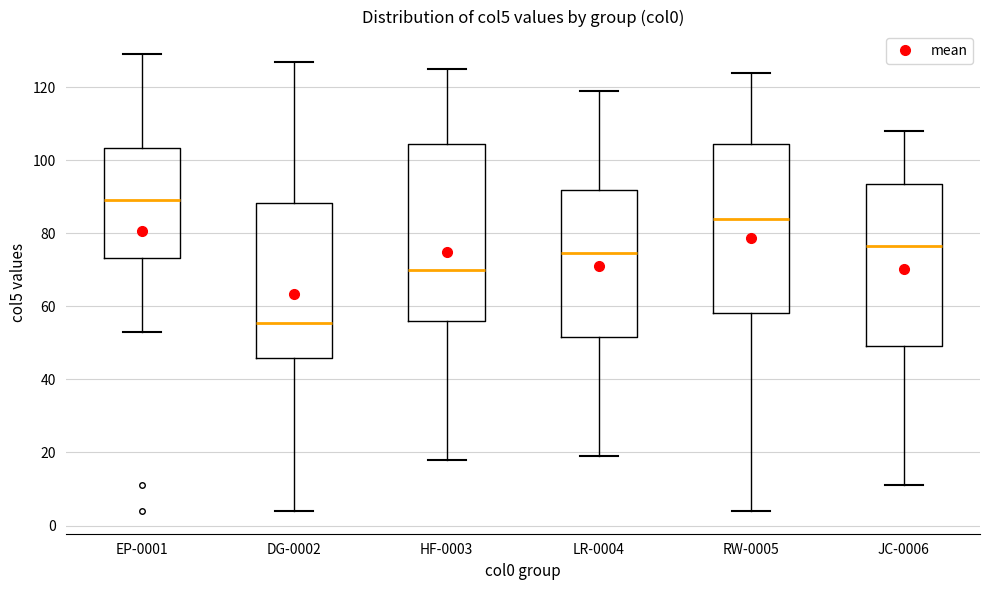

Which box's median line is the lowest?

DG-0002